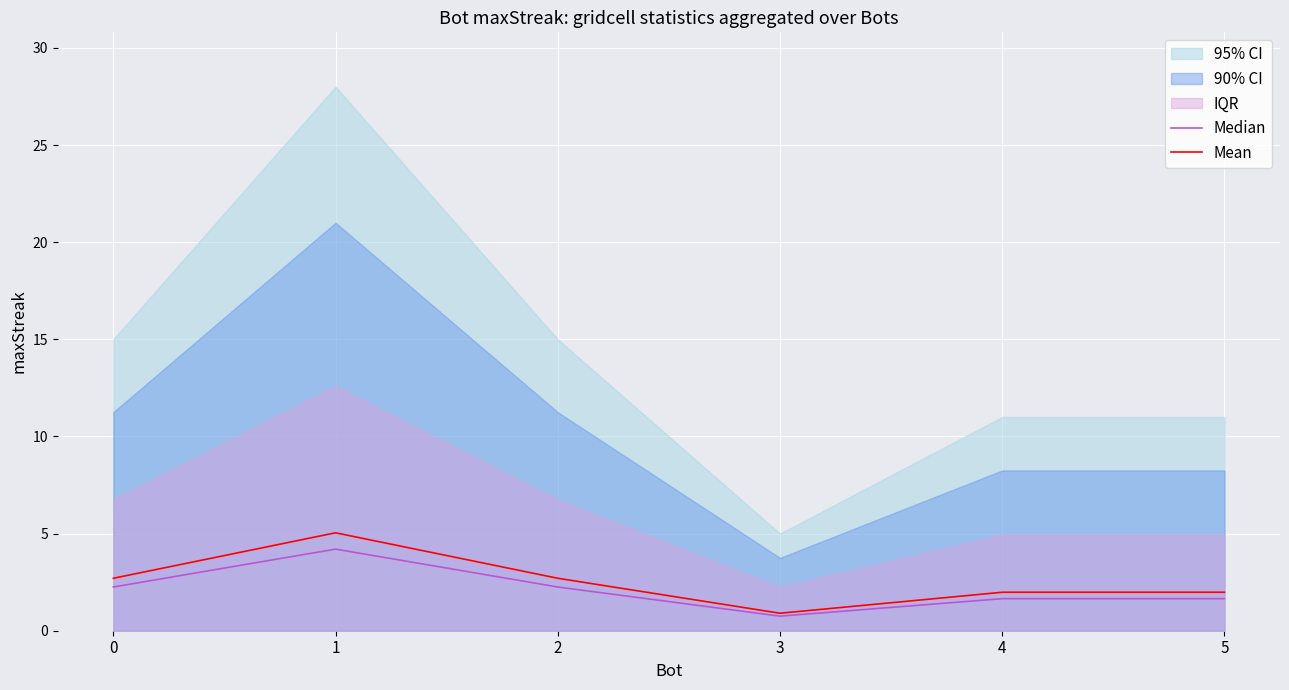

True or false: Median has more than 1 interior local peaks.

False